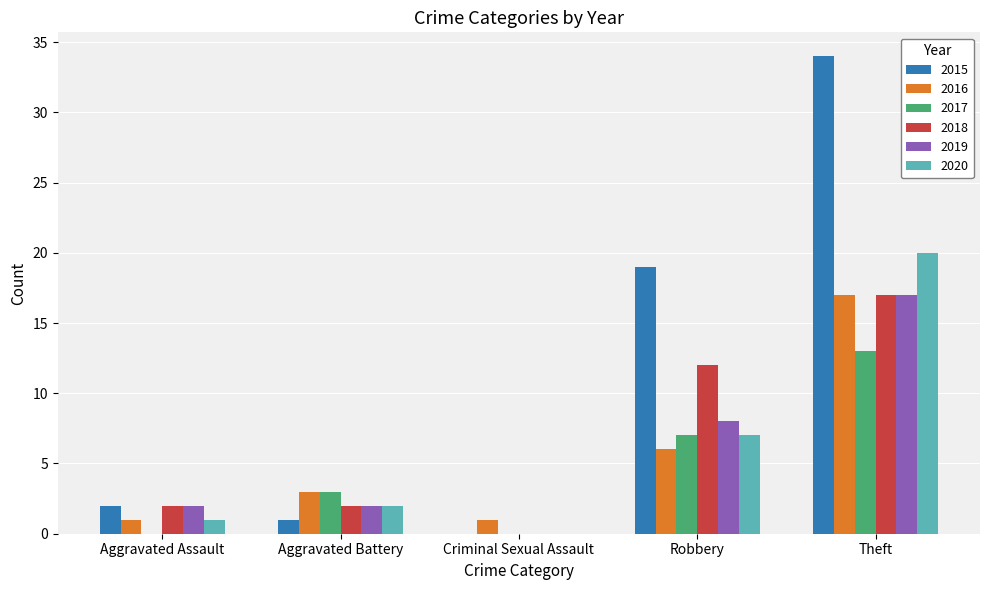

What is the maximum value shown in the chart?

34